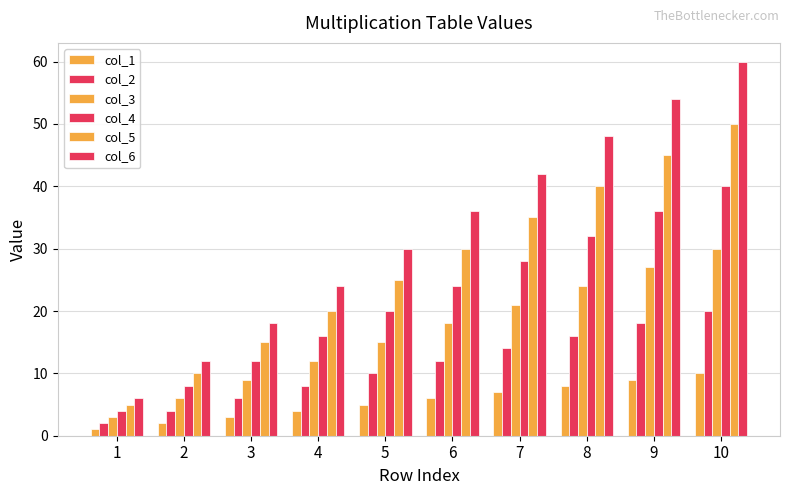

Which series has the largest total across all categories?

col_6